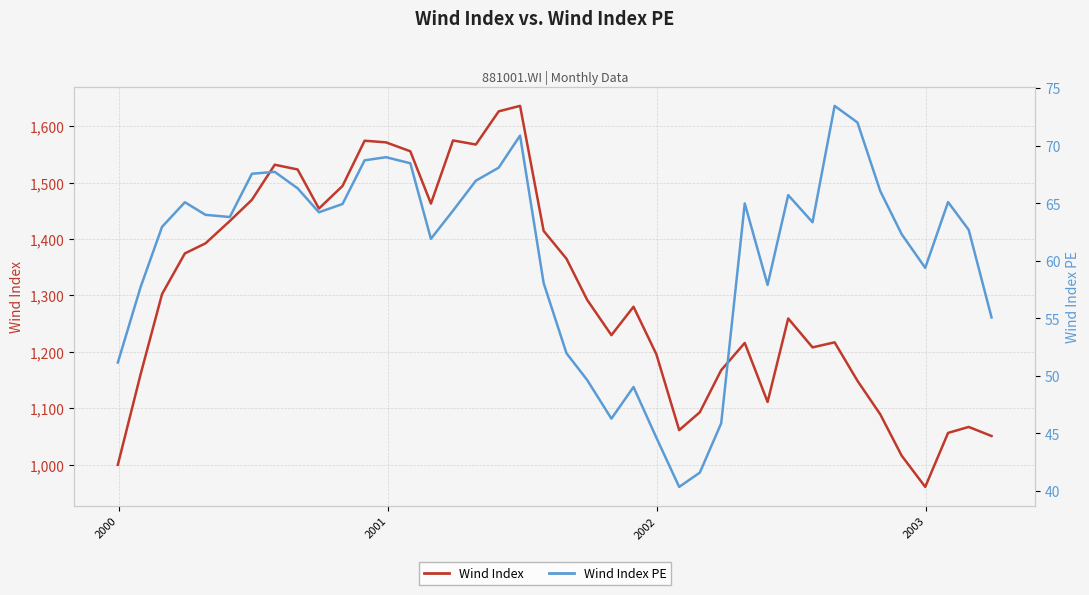

In Wind Index, how many points are lower than both neighbors (excluding endpoints)?

8